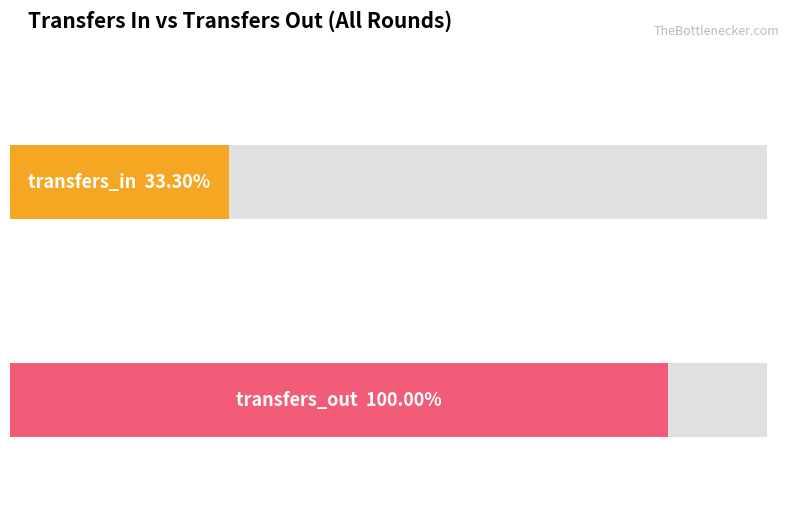

Where is transfers_in nearest to the value 482?

3